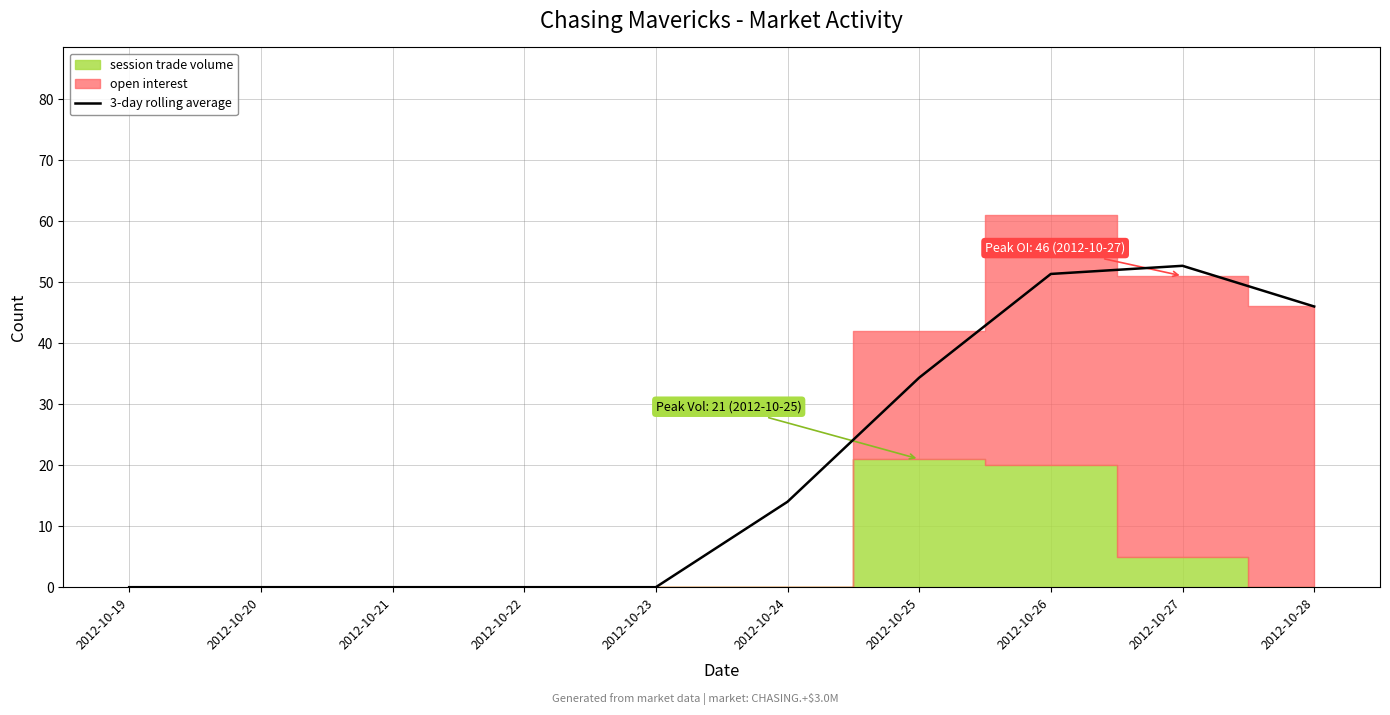

The chart shows a value of 65.4 at 2012-10-28. True or false?

False